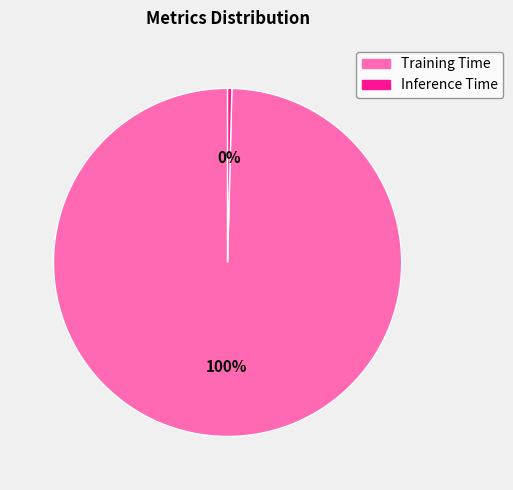

How many segments does this pie chart have?

2